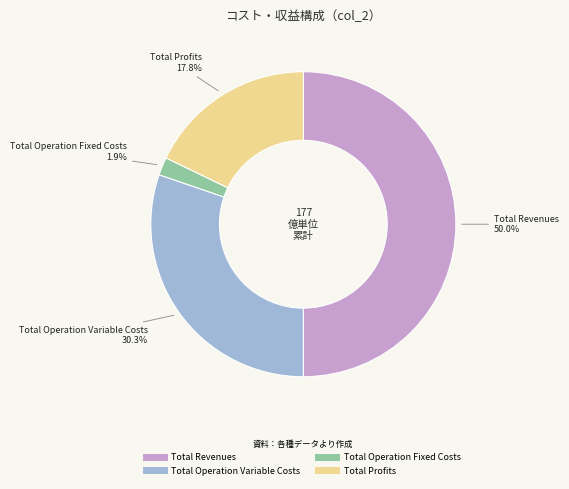

Count the number of slices in the pie.

4